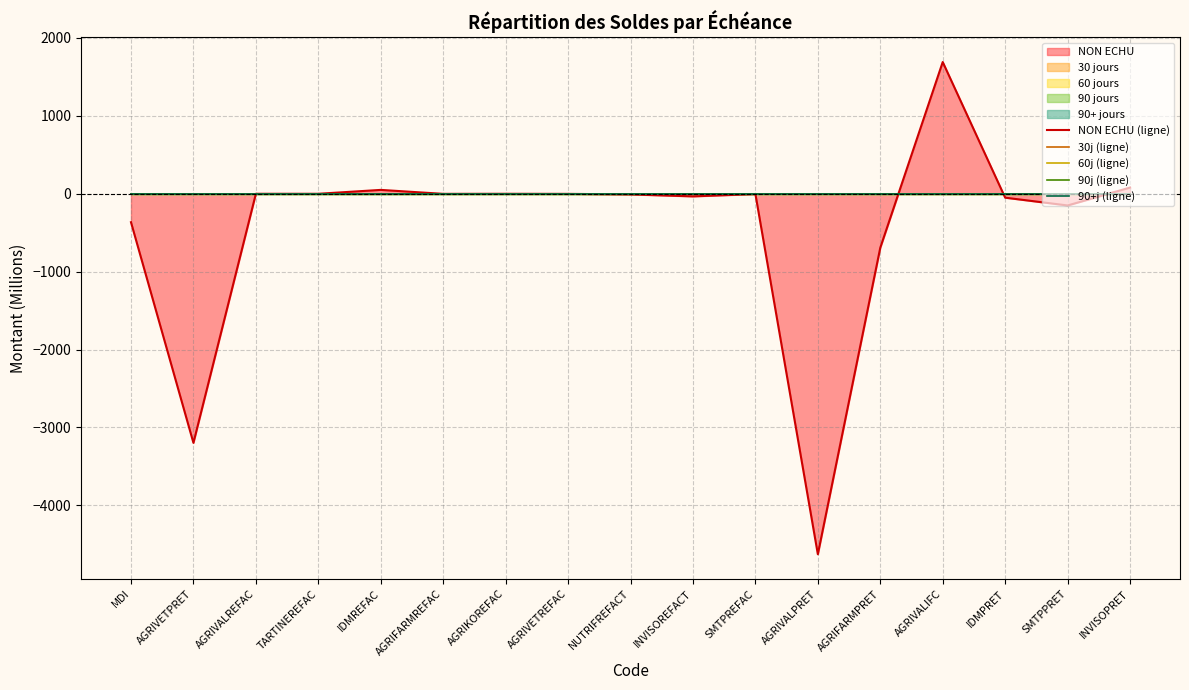

Rank the categories by 60j (ligne) value from highest to lowest.

MDI, AGRIVETPRET, AGRIVALREFAC, TARTINEREFAC, IDMREFAC, AGRIFARMREFAC, AGRIKOREFAC, AGRIVETREFAC, NUTRIFREFACT, INVISOREFACT, SMTPREFAC, AGRIVALPRET, AGRIFARMPRET, AGRIVALIFC, IDMPRET, SMTPPRET, INVISOPRET